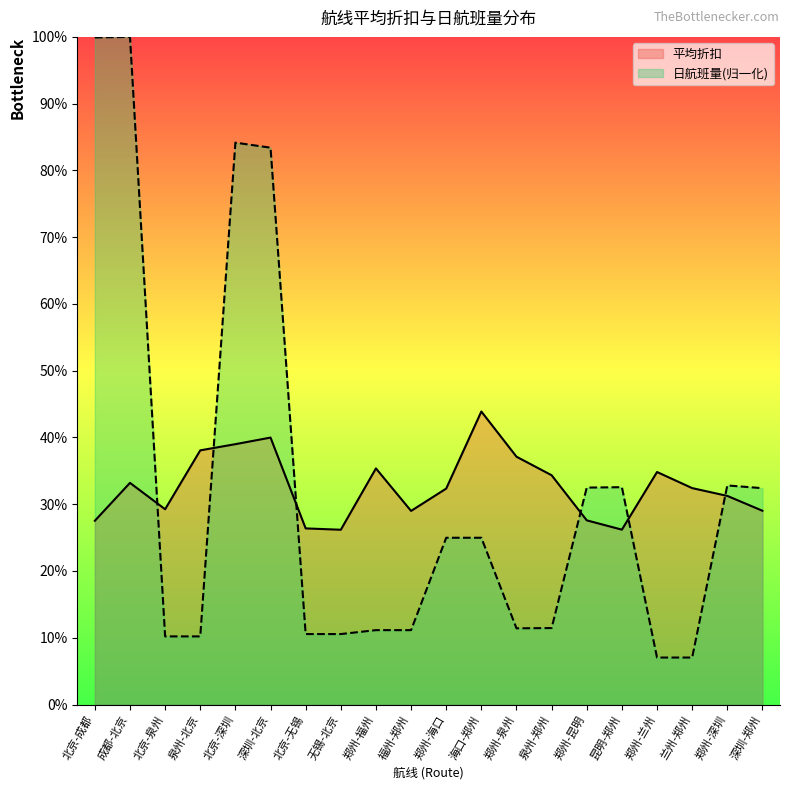

What is the label of the 12th point from the right?

郑州-福州